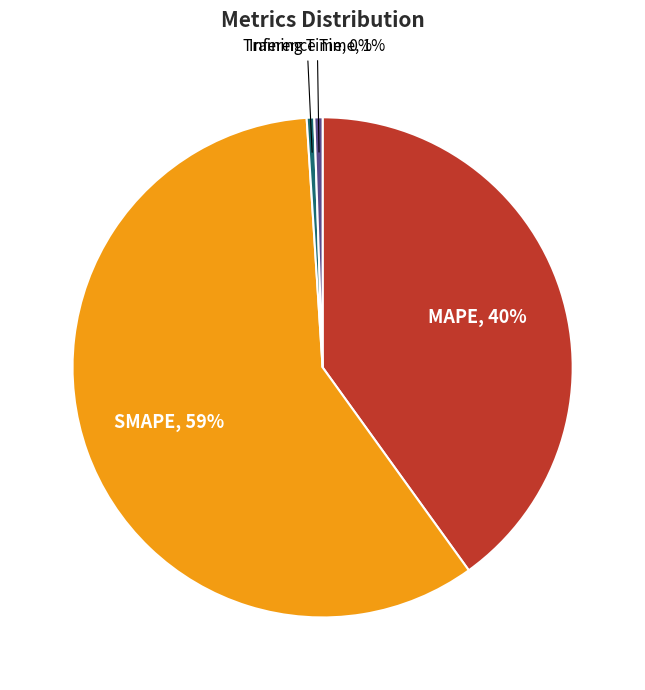

To the nearest percent, what is the average slice percentage?

25%